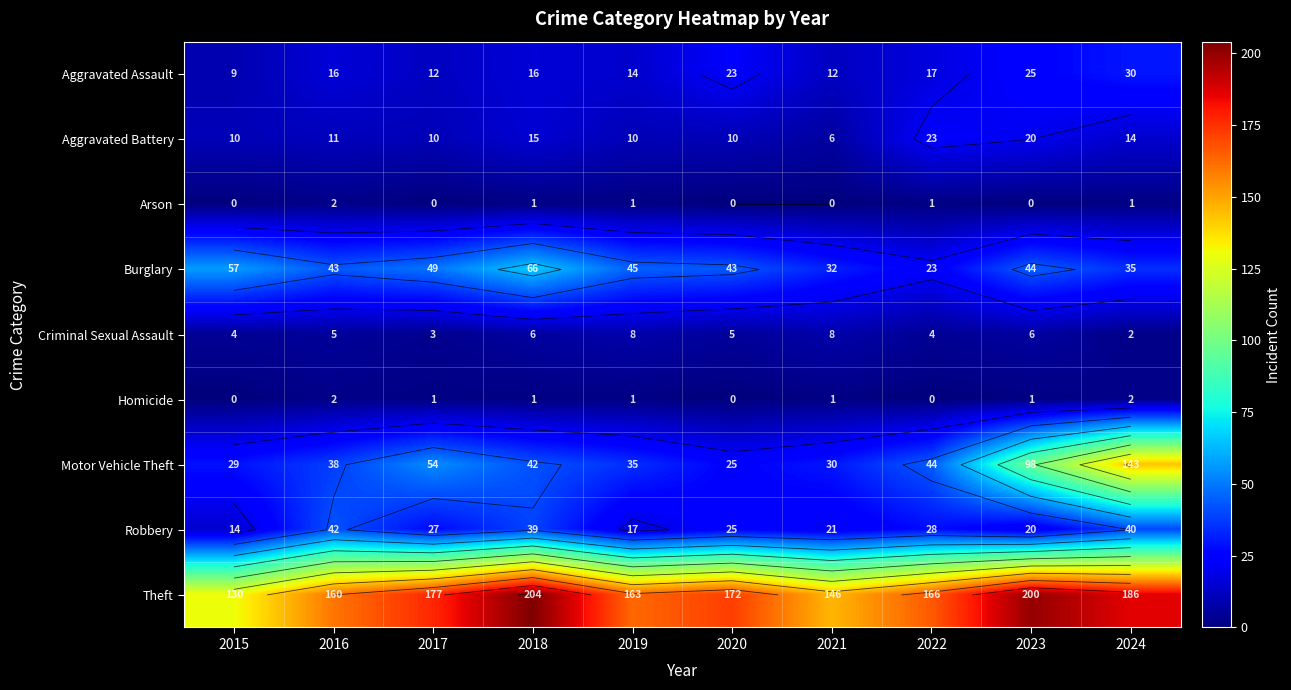

Count the number of data series in this chart.

9